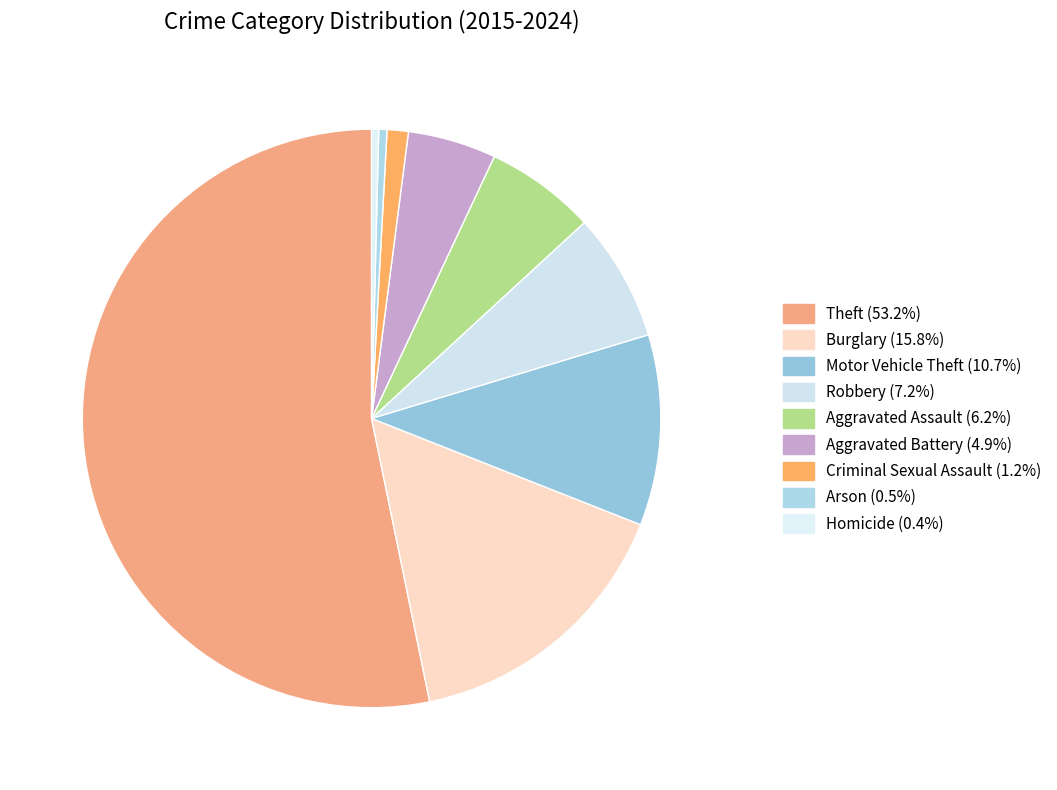

Is it true that Homicide is 1% of the pie?

False